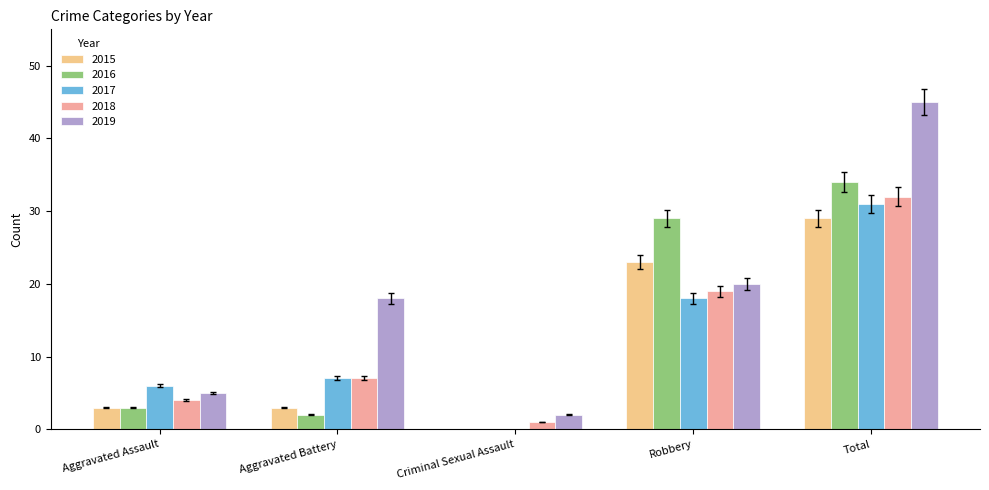

Which series has the widest spread of values?

2019